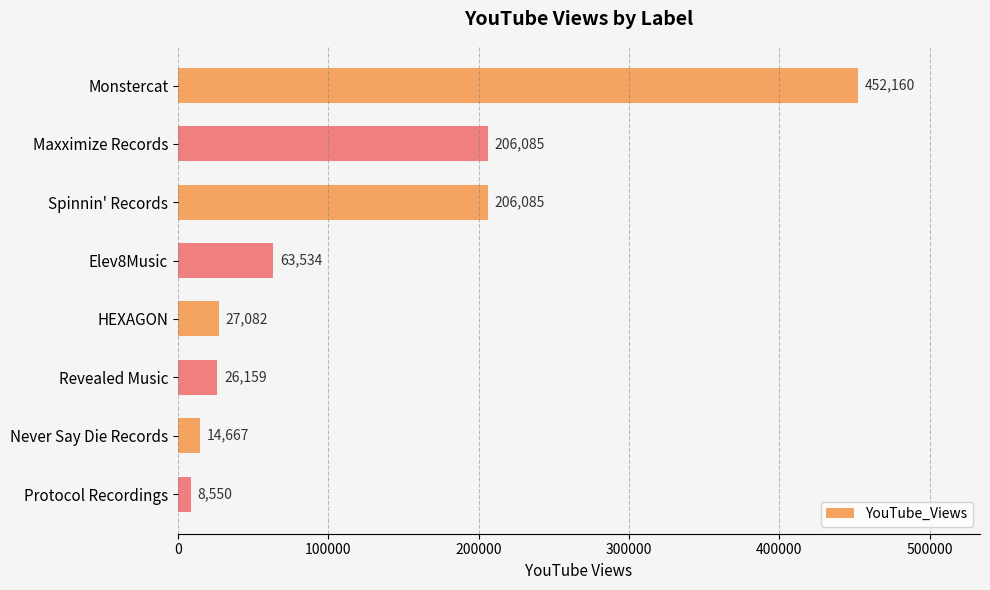

What is the difference between the maximum and minimum values?

443610